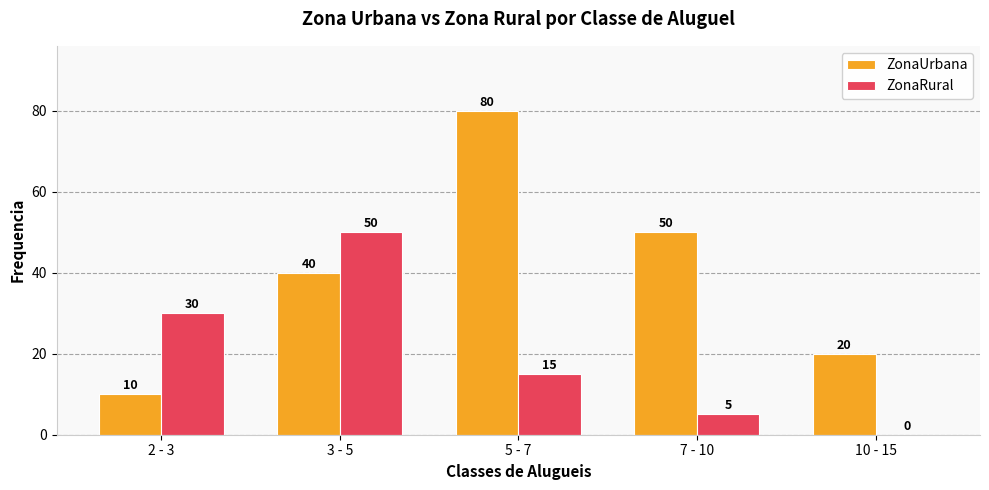

What is the total value across all series at 7 - 10?

55